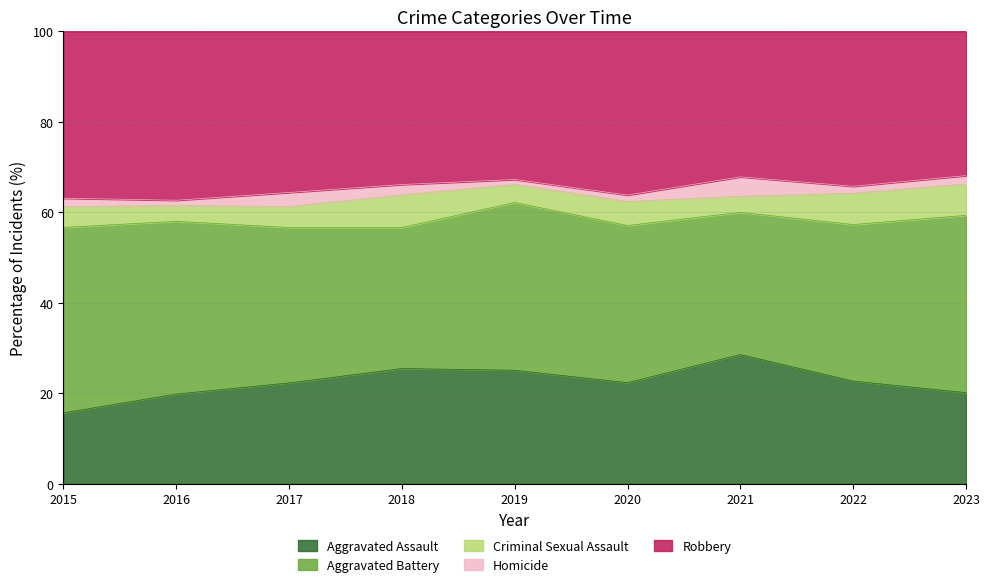

True or false: Aggravated Assault has a value of 6.5 at 2017.

False